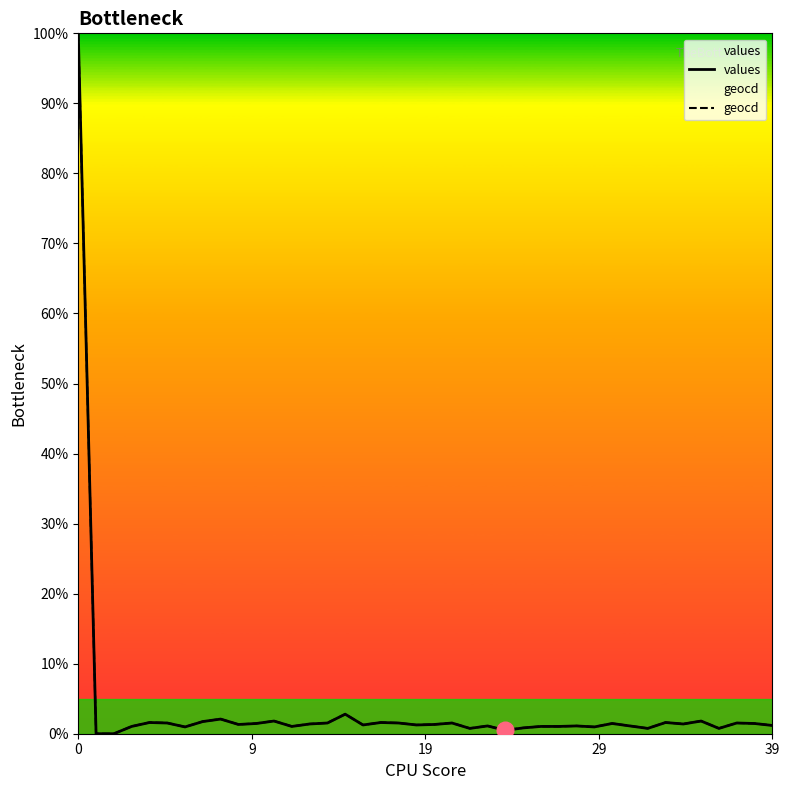

Does the chart display data point markers on the line(s)?

No